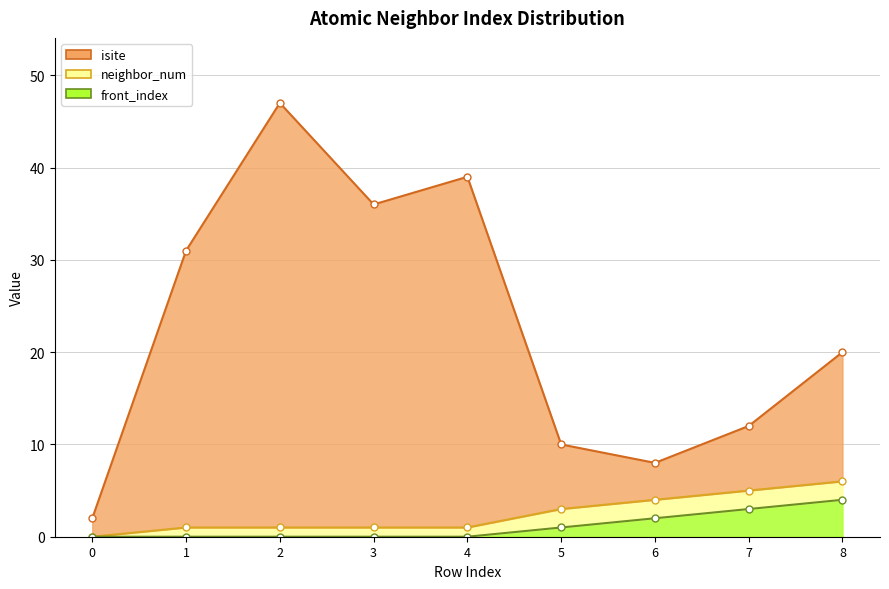

True or false: front_index_line and neighbor_num_line intersect in this chart.

False